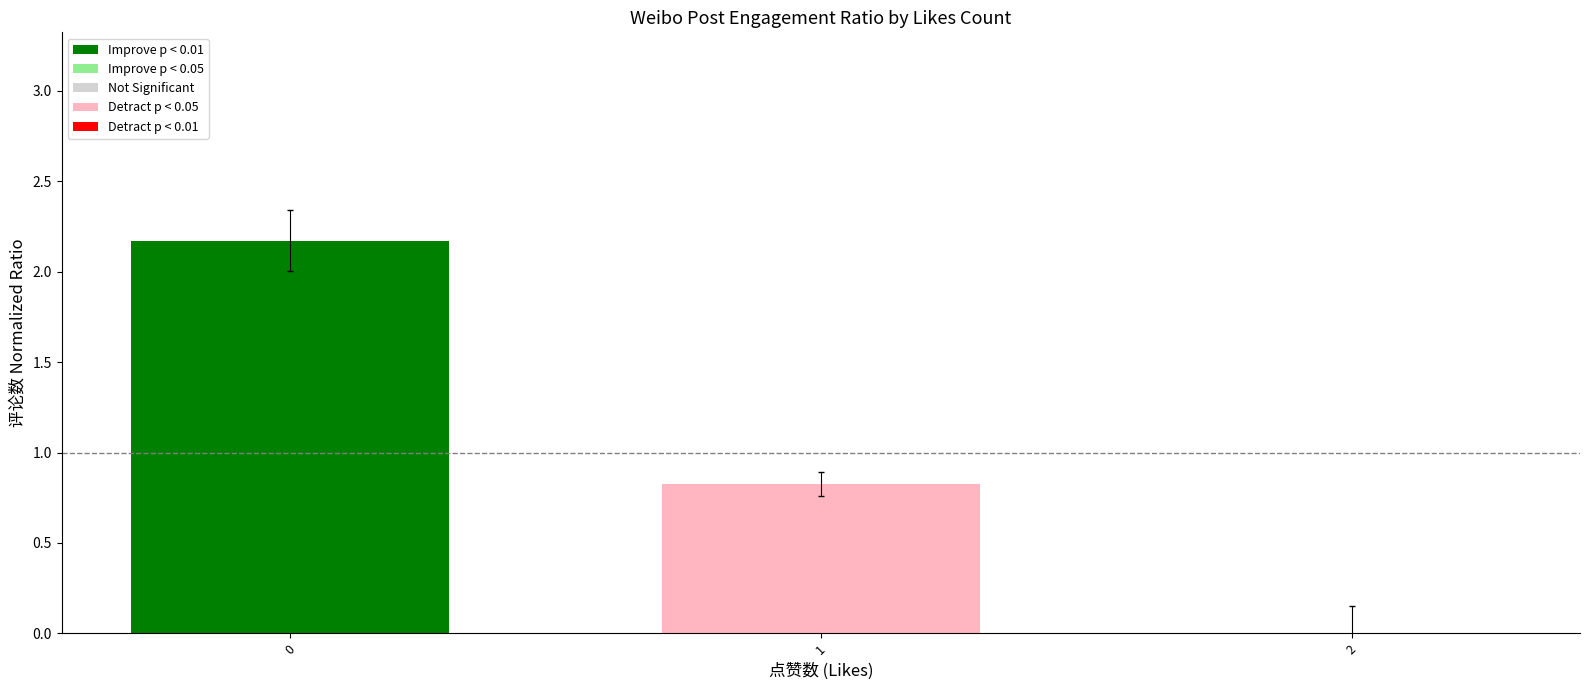

What is the greatest value displayed?

2.2